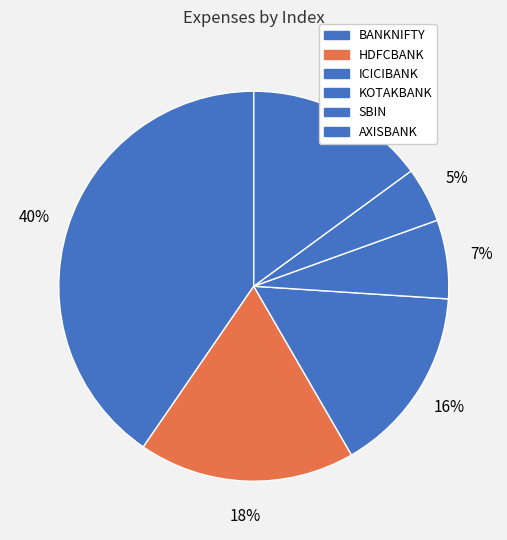

To the nearest percent, what is the combined percentage of ICICIBANK and AXISBANK?

31%